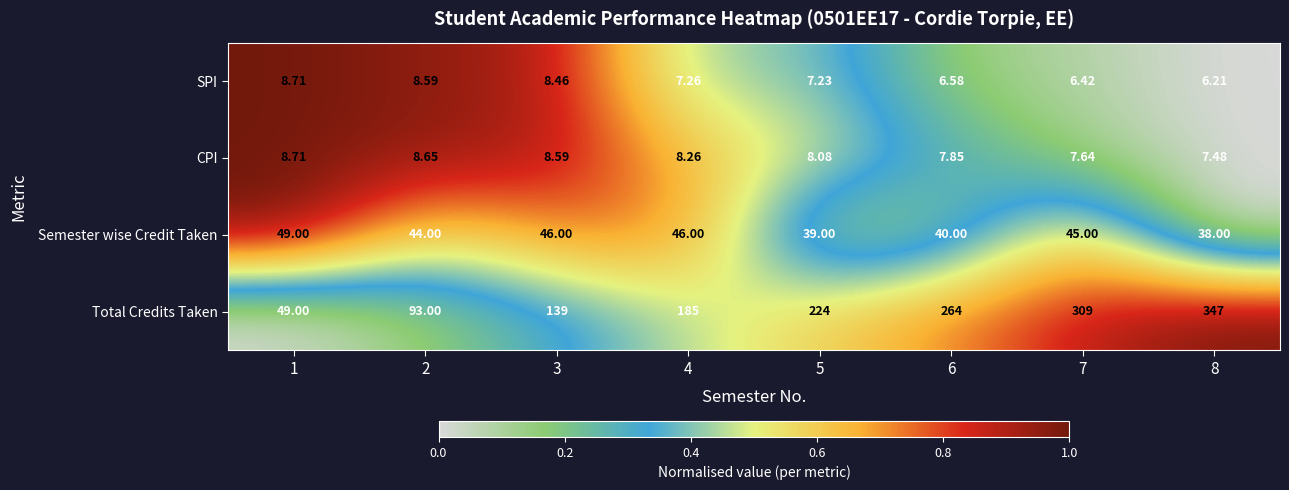

Which series has the largest total across all categories?

Total Credits Taken